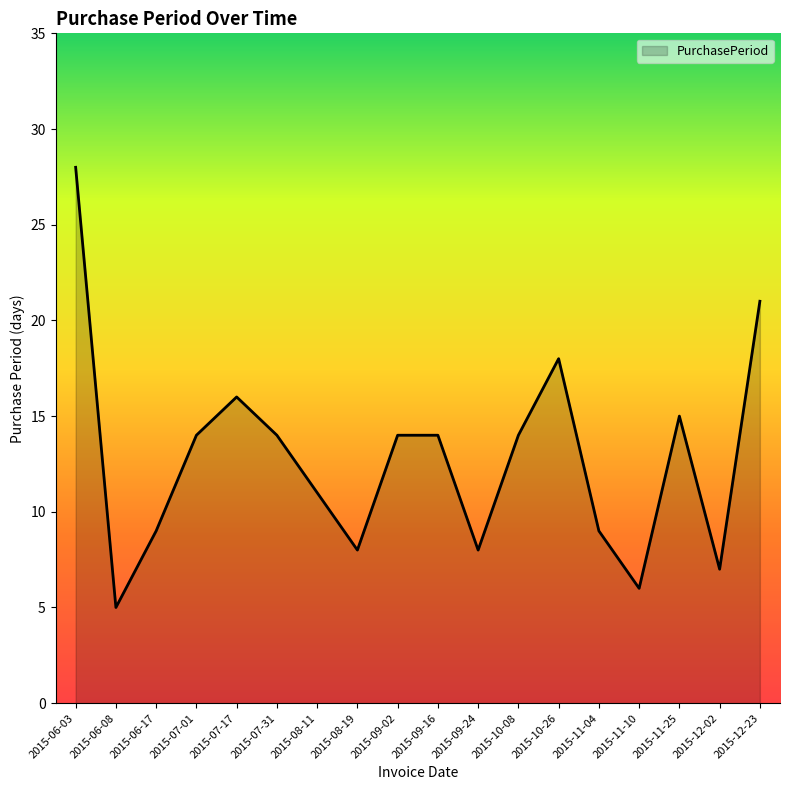

What is the difference between the maximum and second lowest values?

22